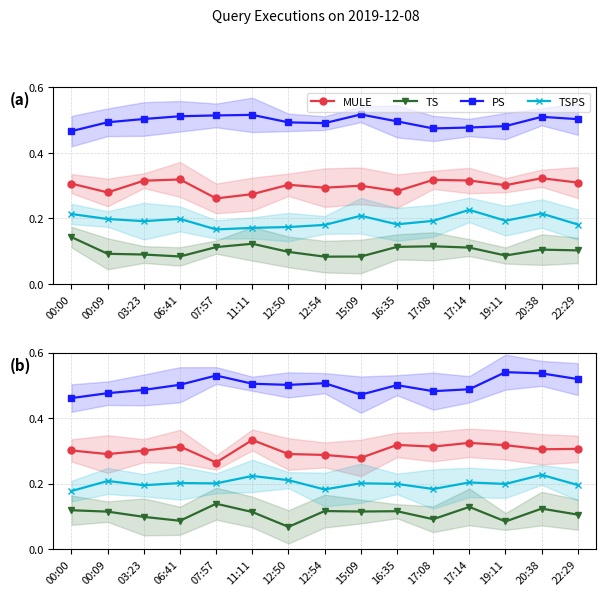

At how many categories does at least one series exceed 0?

15